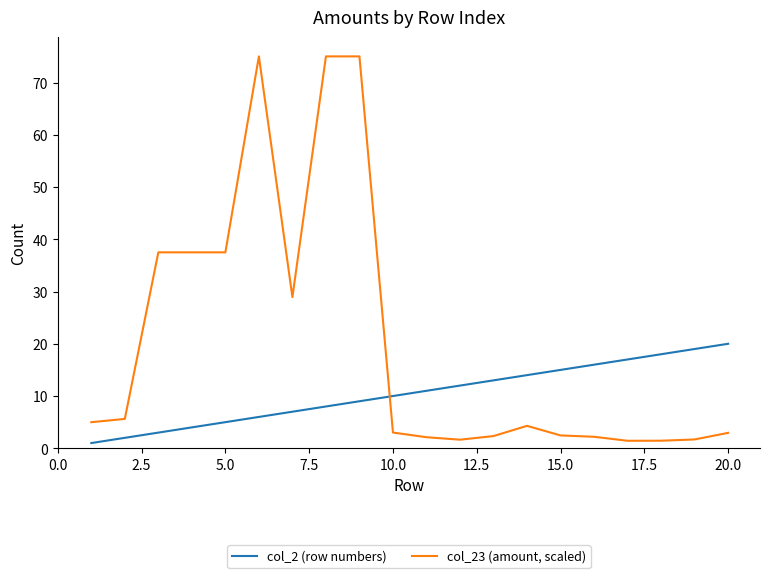

List the series in order of their overall mean, highest first.

col_23 (amount, scaled), col_2 (row numbers)